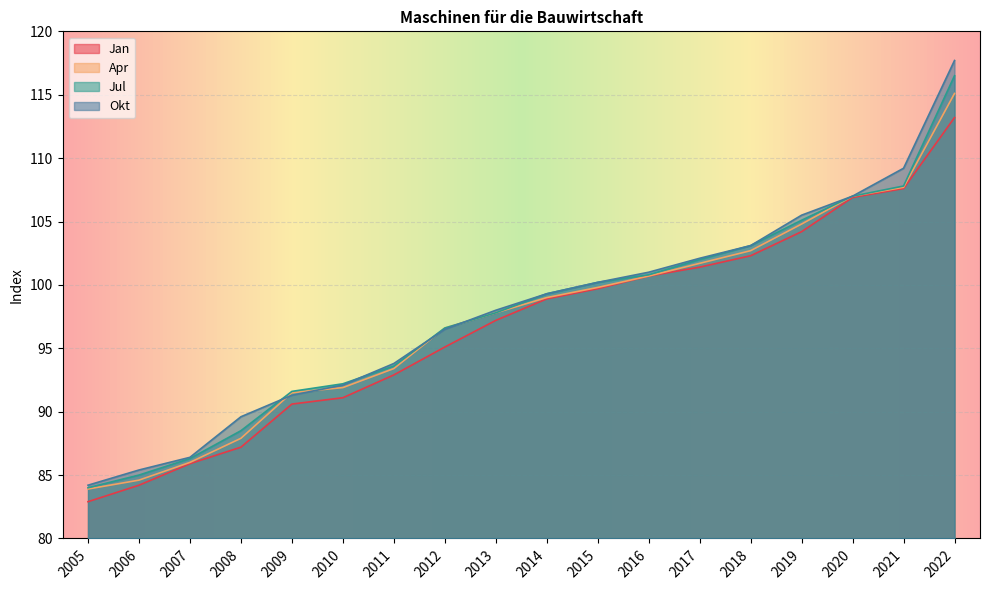

Is it true that Jul equals 23.2 at 2021?

False